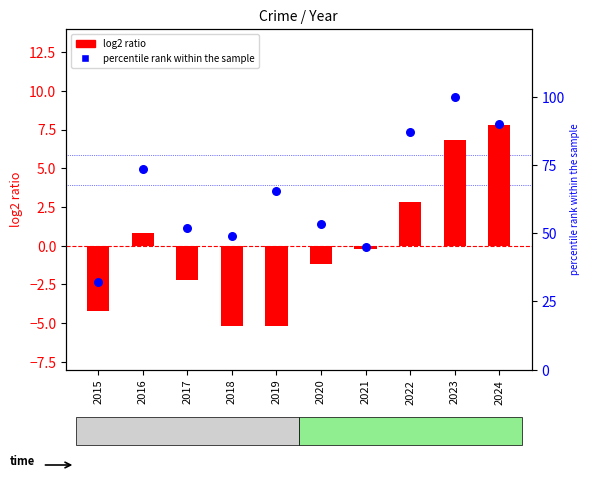

Which series reaches the maximum Y coordinate?

percentile rank within the sample